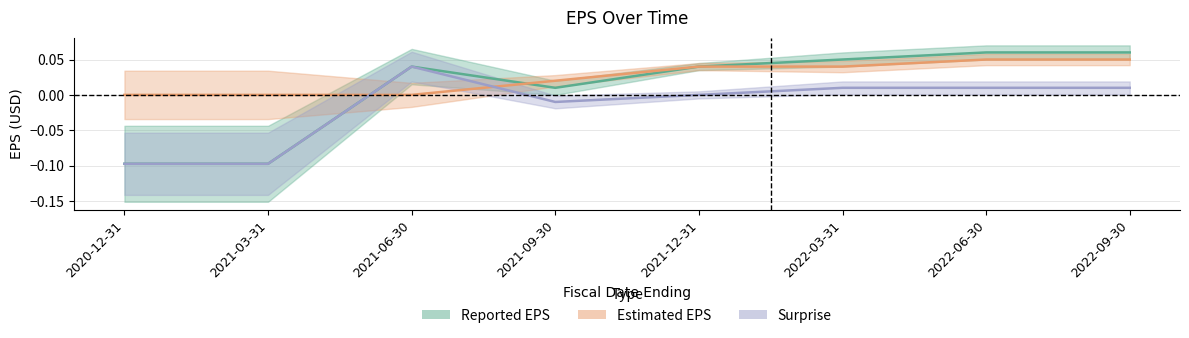

What is the sum of all Surprise values?

-0.1